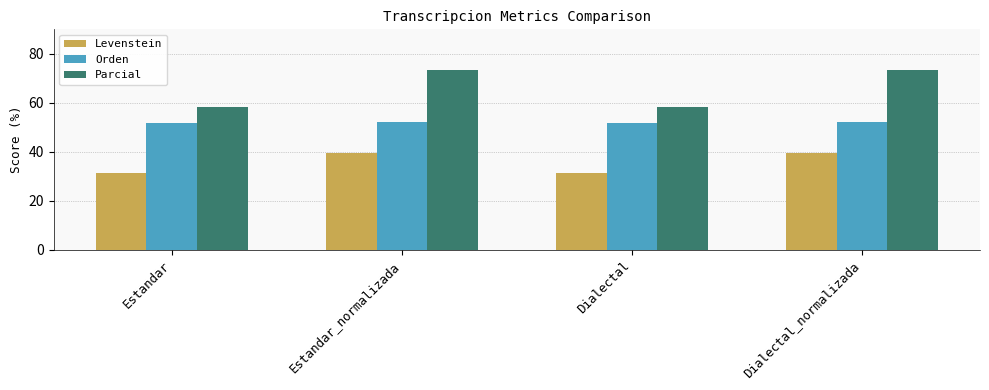

Rank the series at Estandar from highest to lowest value.

Parcial, Orden, Levenstein